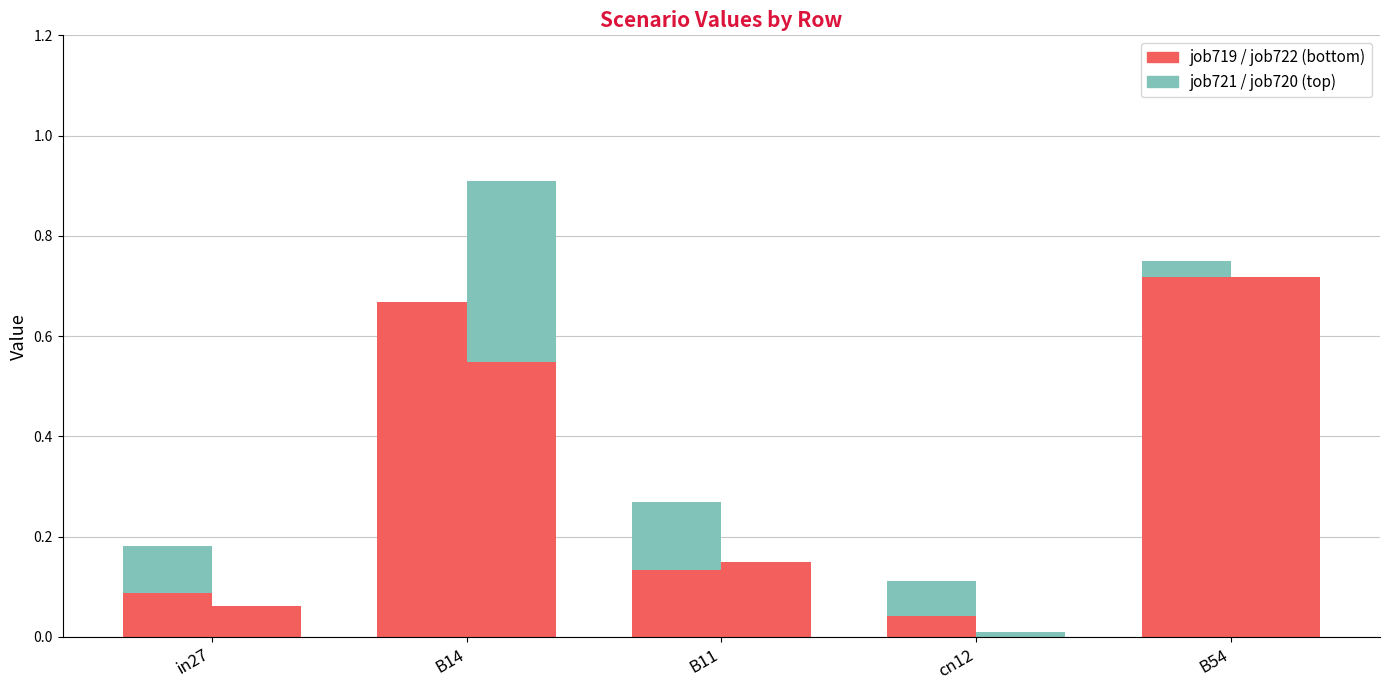

What is the total value across all series at B54?

0.7